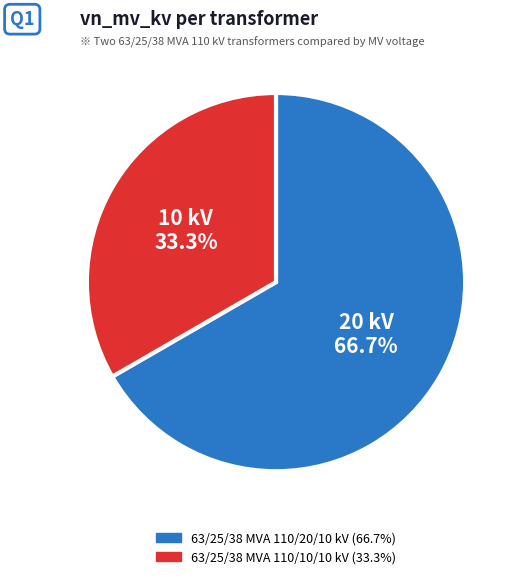

The 63/25/38 MVA 110/20/10 kV slice represents 67% of the pie. True or false?

True